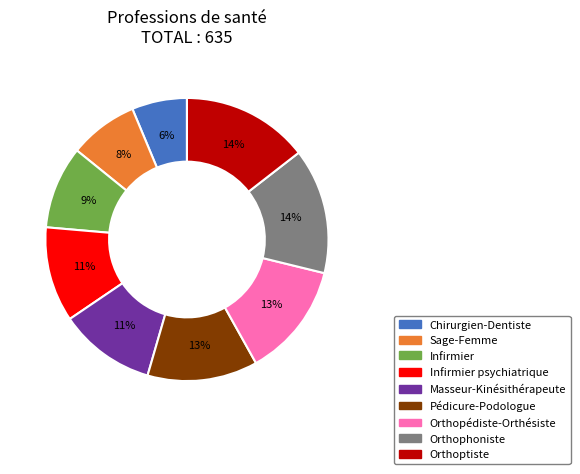

How many slices are in this pie chart?

9